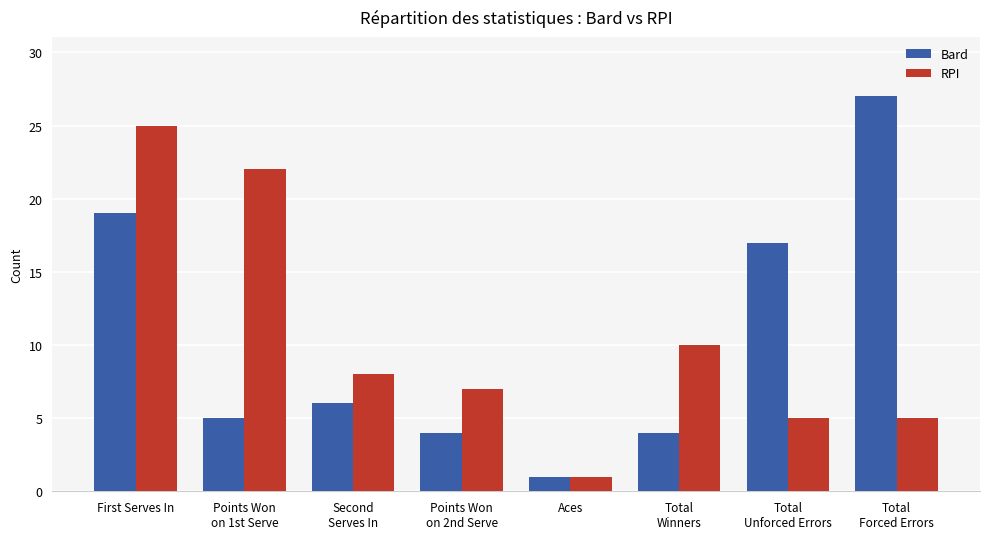

What is the difference between the Bard values at Total
Unforced Errors and First Serves In?

2